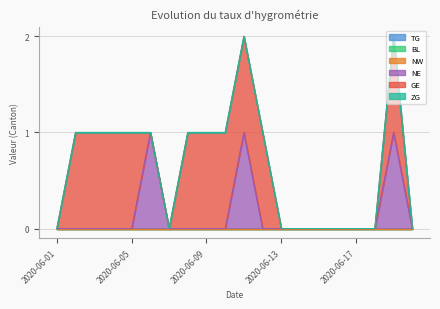

True or false: NW and NE intersect in this chart.

False